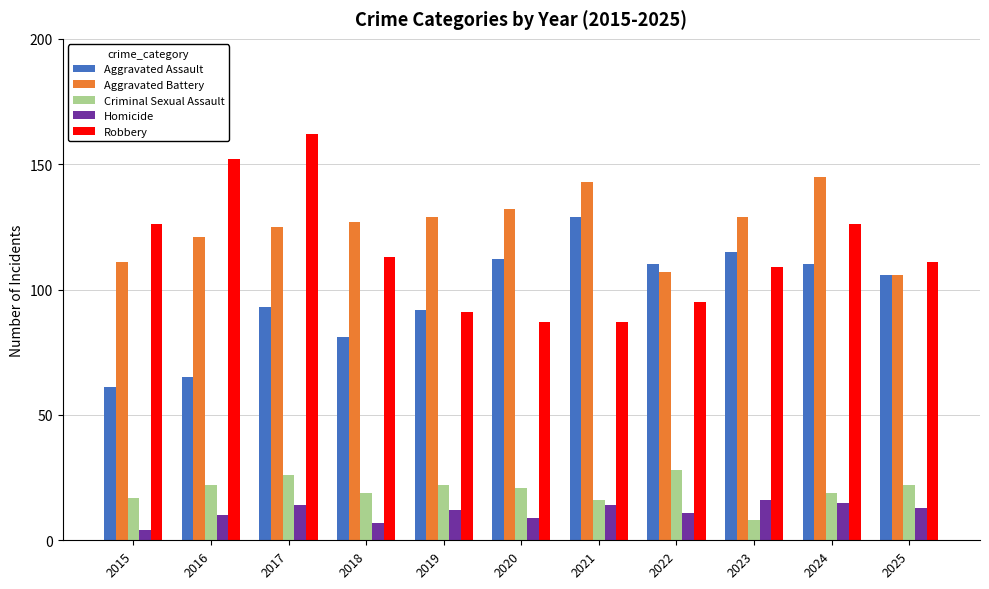

What is the total value across all series at 2024?

415